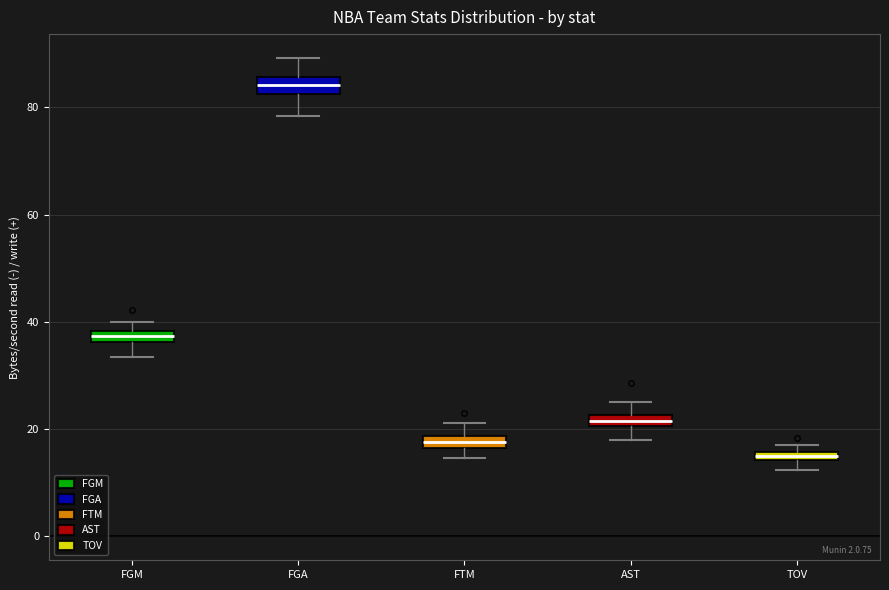

Which box has the lowest median line?

TOV